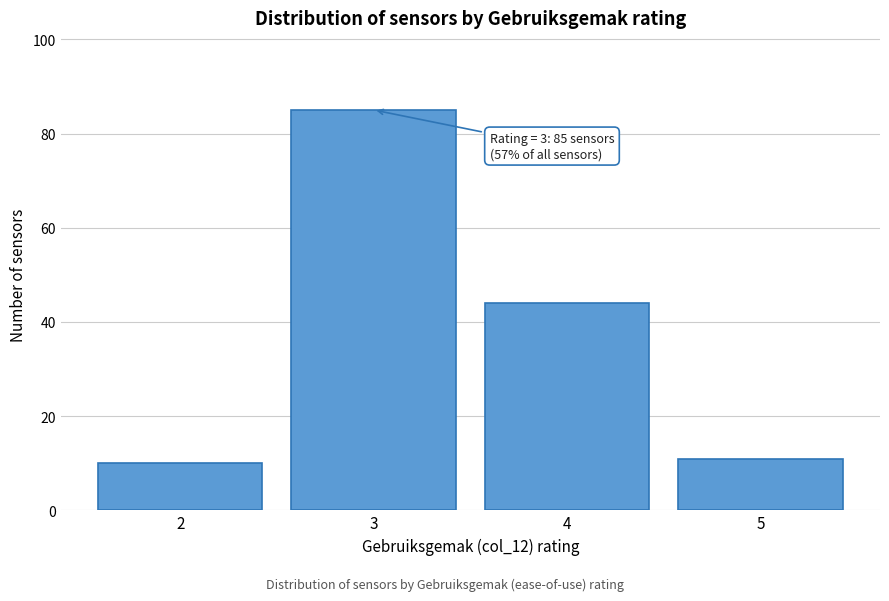

Which range on the x-axis has the tallest bar?

2.5 to 3.5